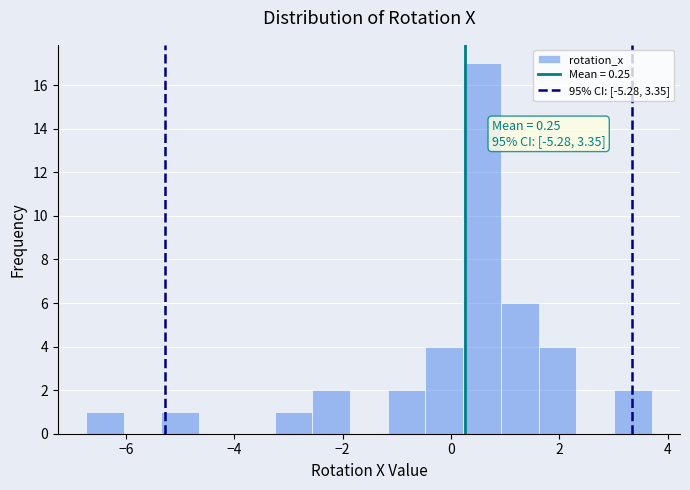

Around what value on the x-axis is the tallest bar? Give the approximate position of its centre, as read against the axis.

0.6